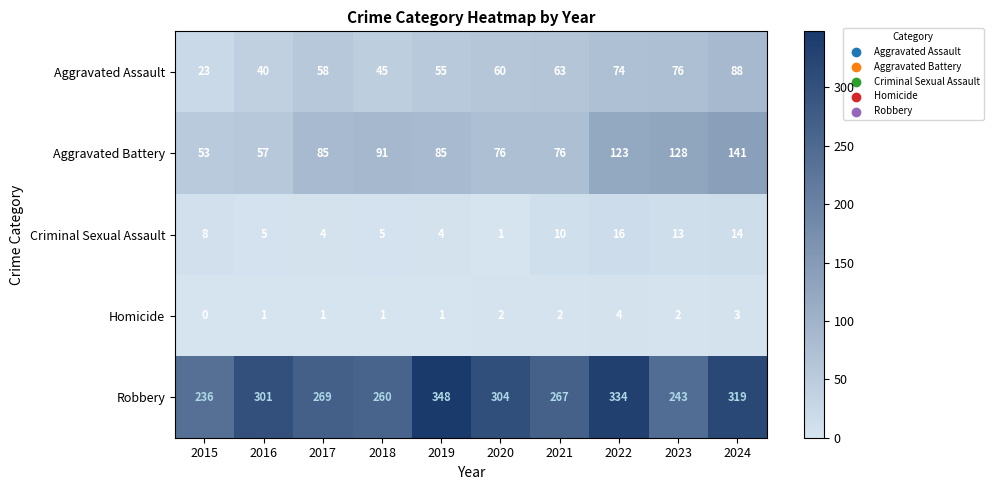

How many categories are shown in the chart?

10